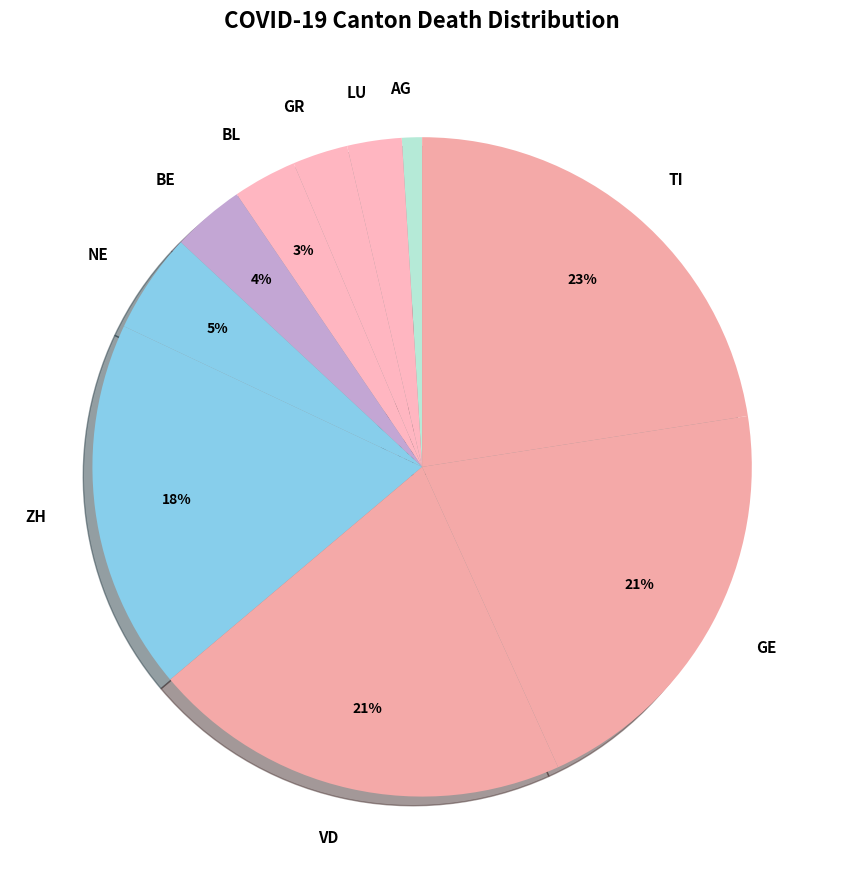

True or false: TI accounts for 9% of the total.

False